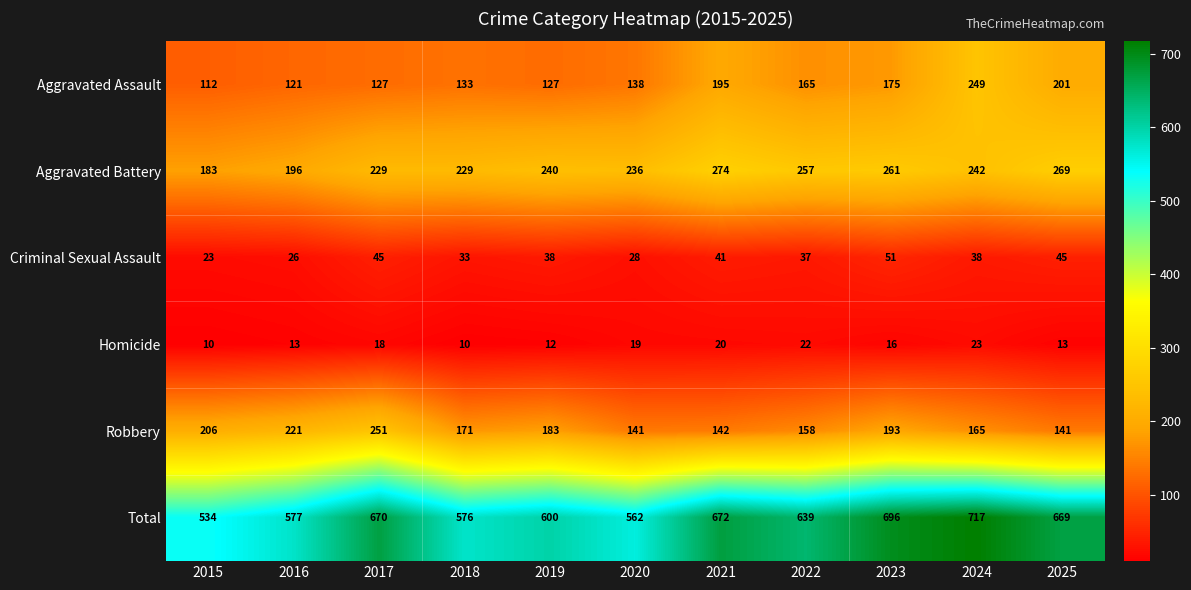

At which label is Aggravated Assault closest to 180?

2023